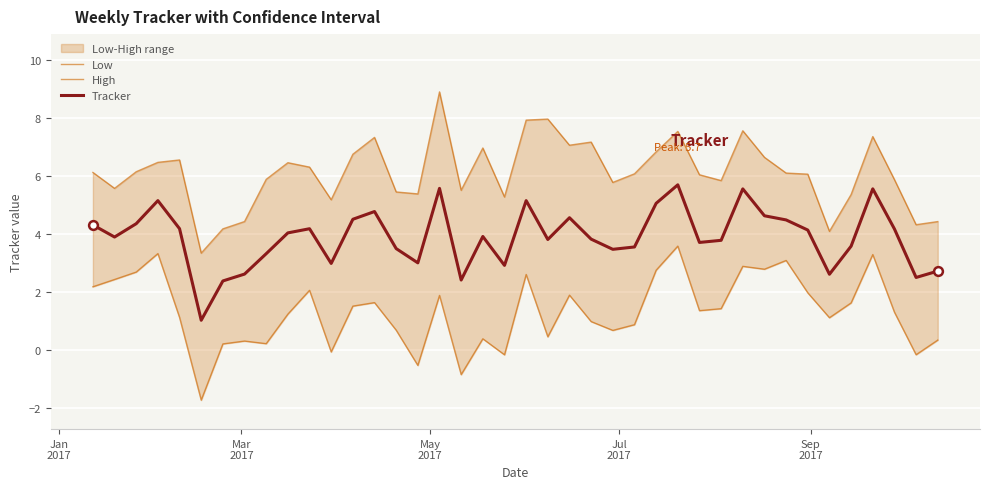

What is the highest value of the Tracker series?

5.7